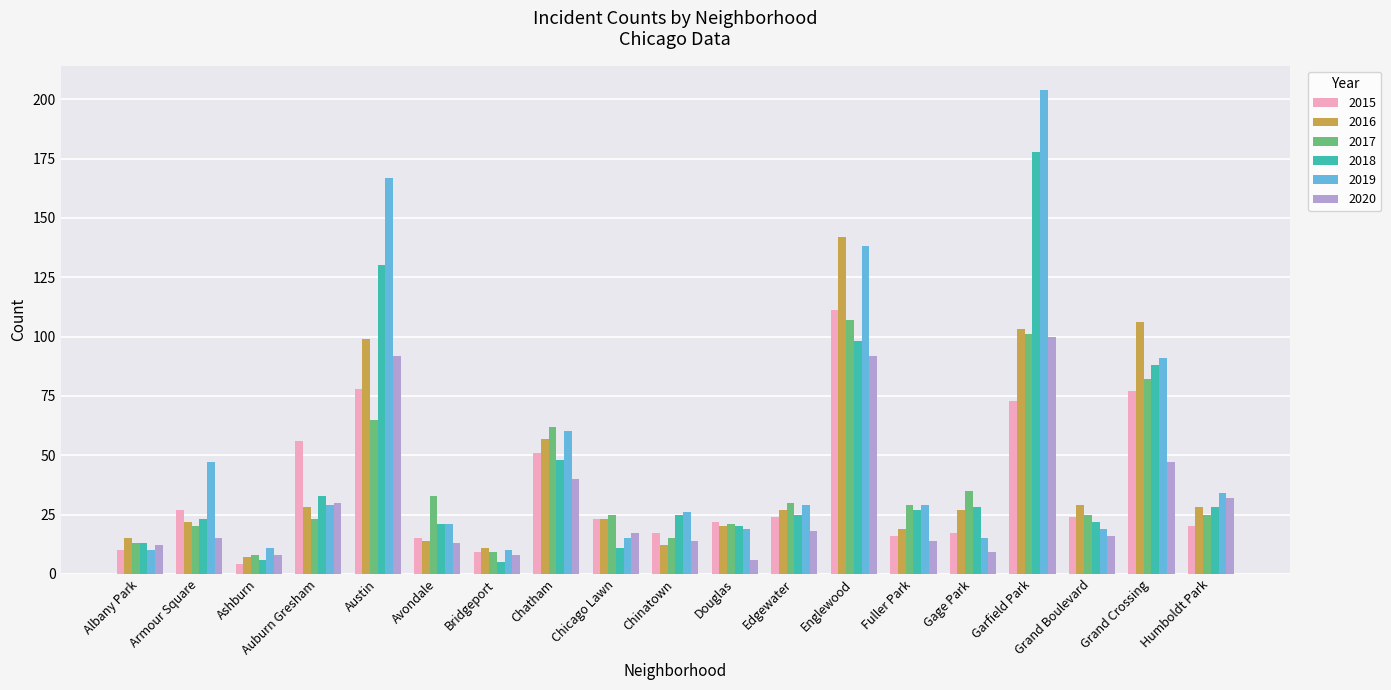

What is the label of the 7th bar from the right?

Englewood